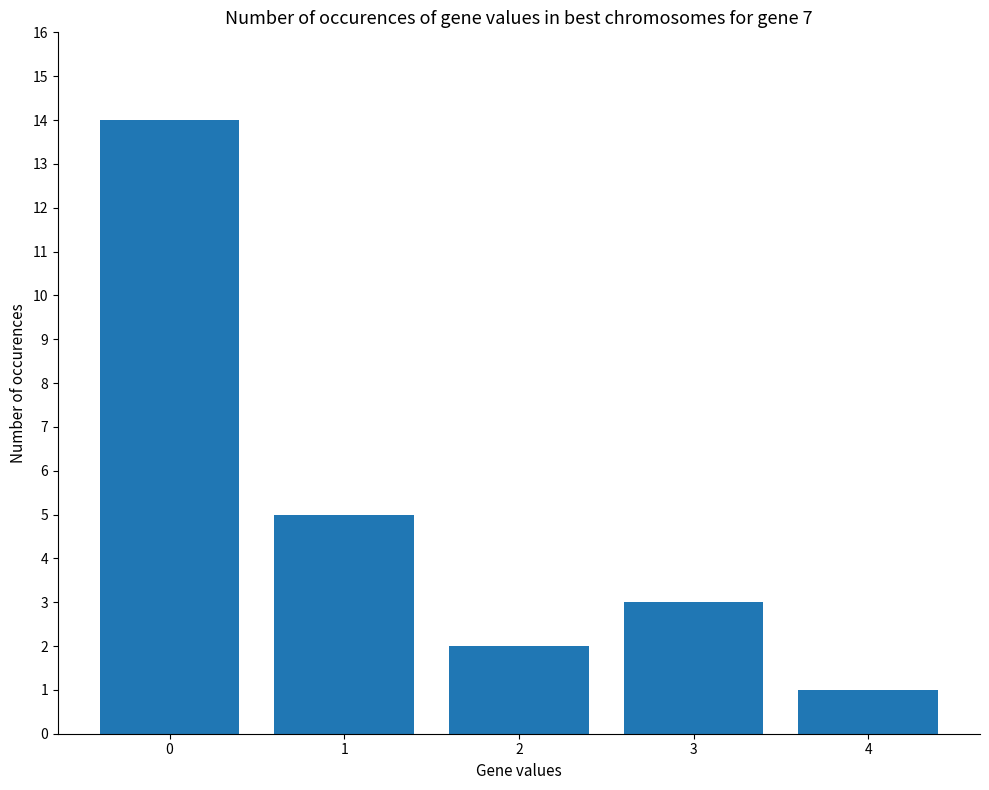

Rank the categories by value from highest to lowest.

0, 1, 3, 2, 4